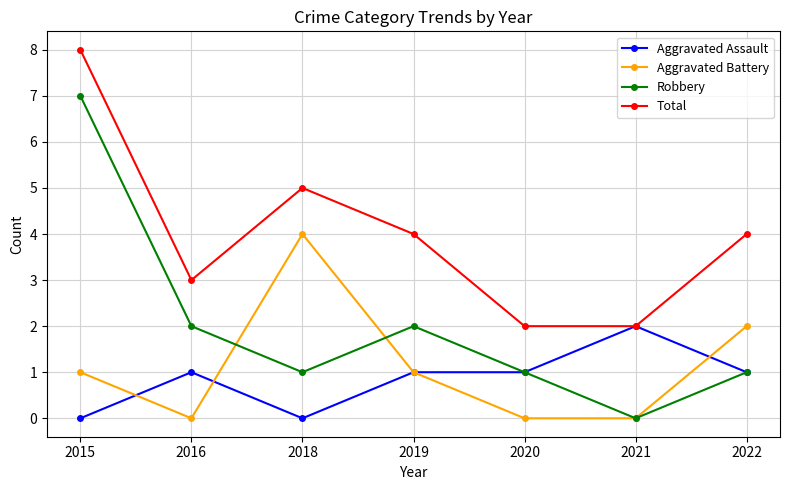

What is the maximum value for Aggravated Battery?

4